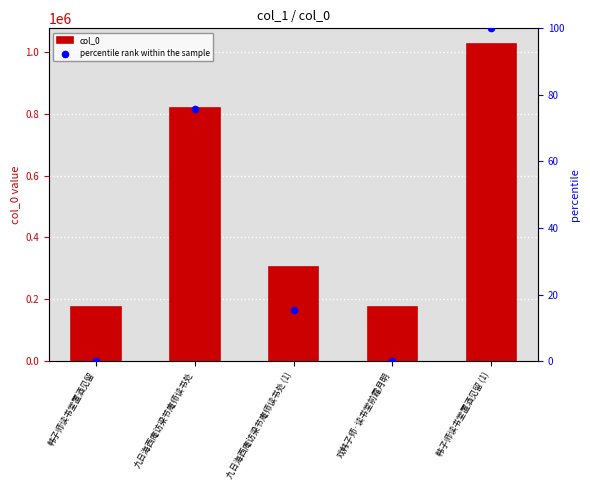

Is the value of percentile rank within the sample at 九日海西庵访梁节庵师读书处 greater than the value of col_0 at 九日海西庵访梁节庵师读书处?

No